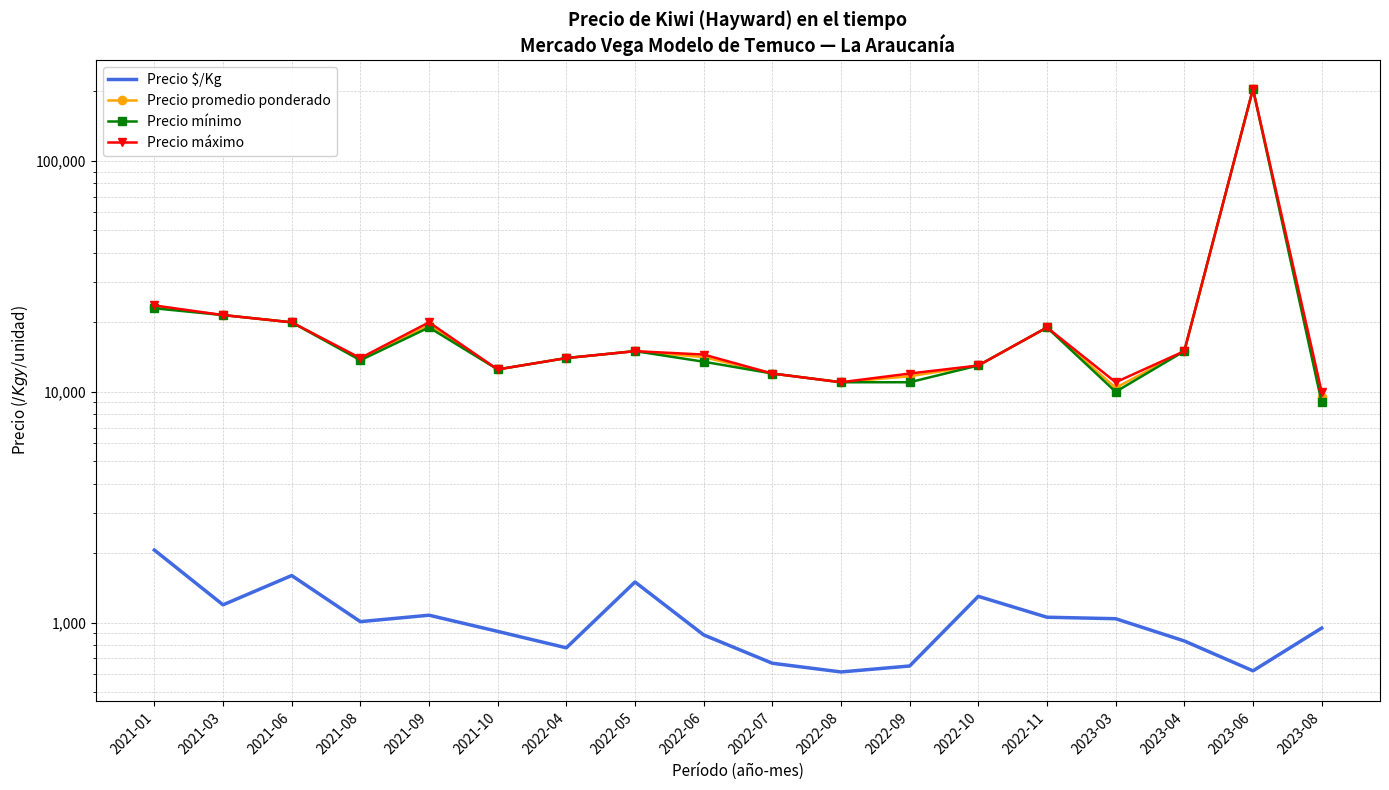

The value of Precio mínimo at 2022-08 is 11000.0. True or false?

True